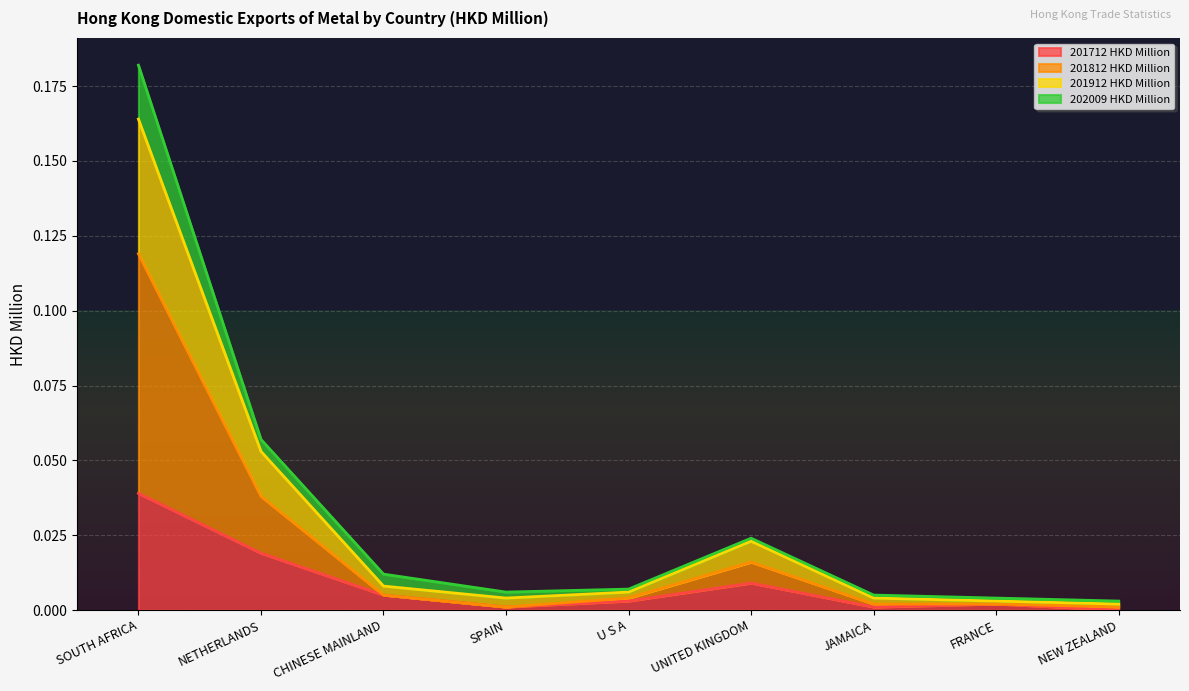

Is the value of 201912 HKD Million at JAMAICA greater than the value of 201712 HKD Million at FRANCE?

Yes